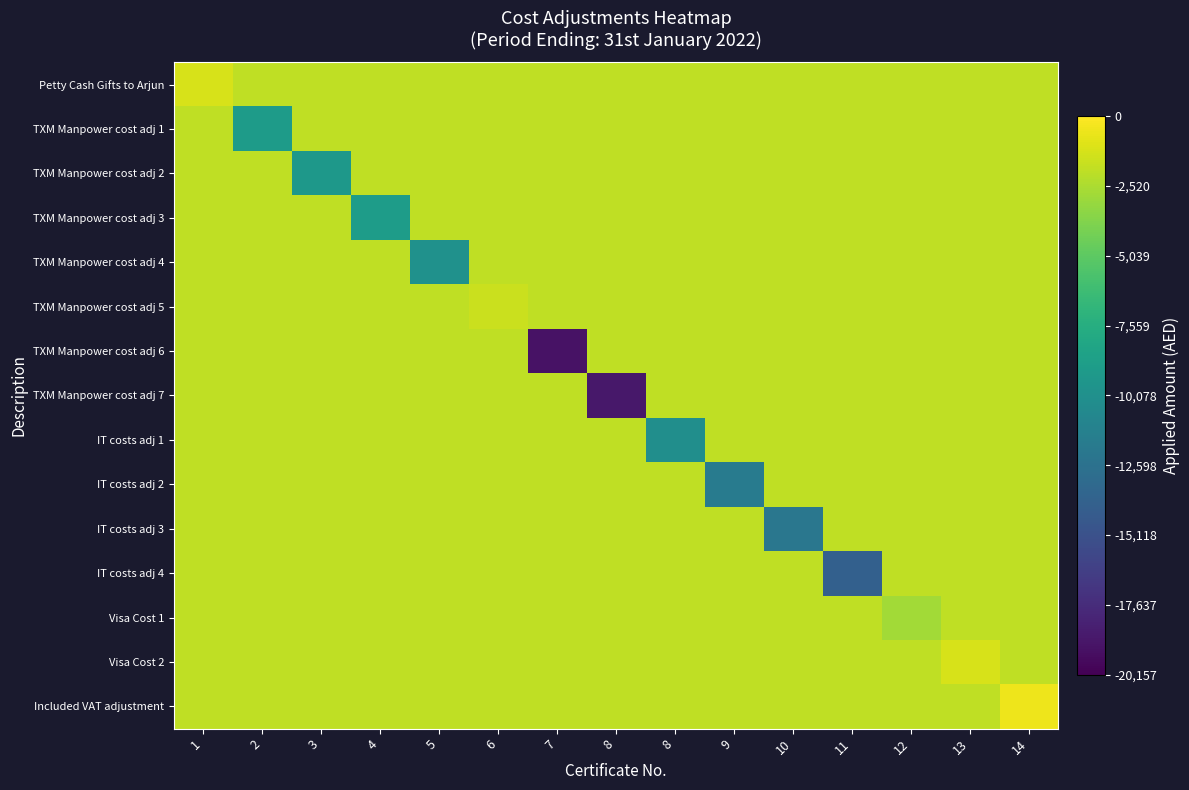

At which category is the sum across all series the highest?

14